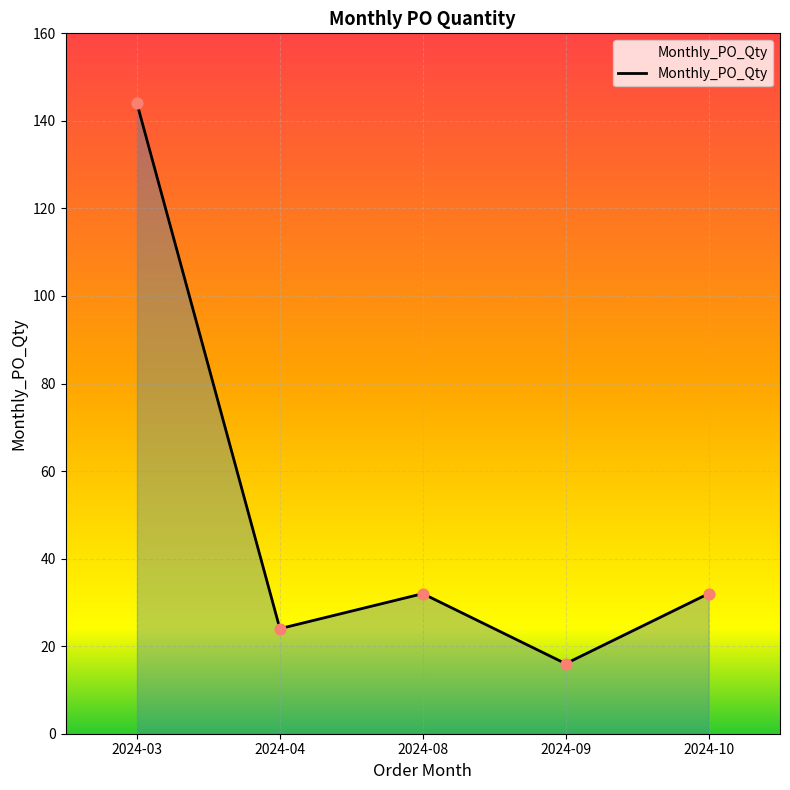

Which has a higher value, 2024-03 or 2024-08?

2024-03